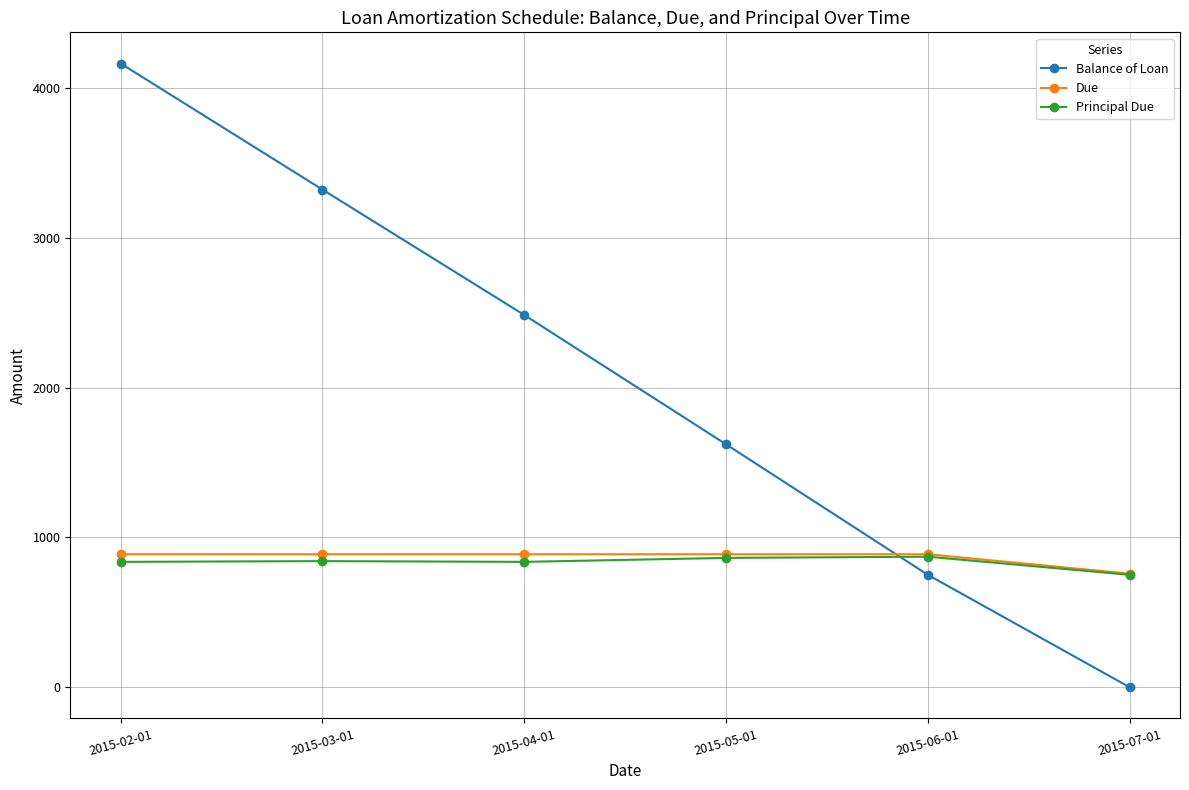

Which label corresponds to the largest value in the chart?

2015-02-01